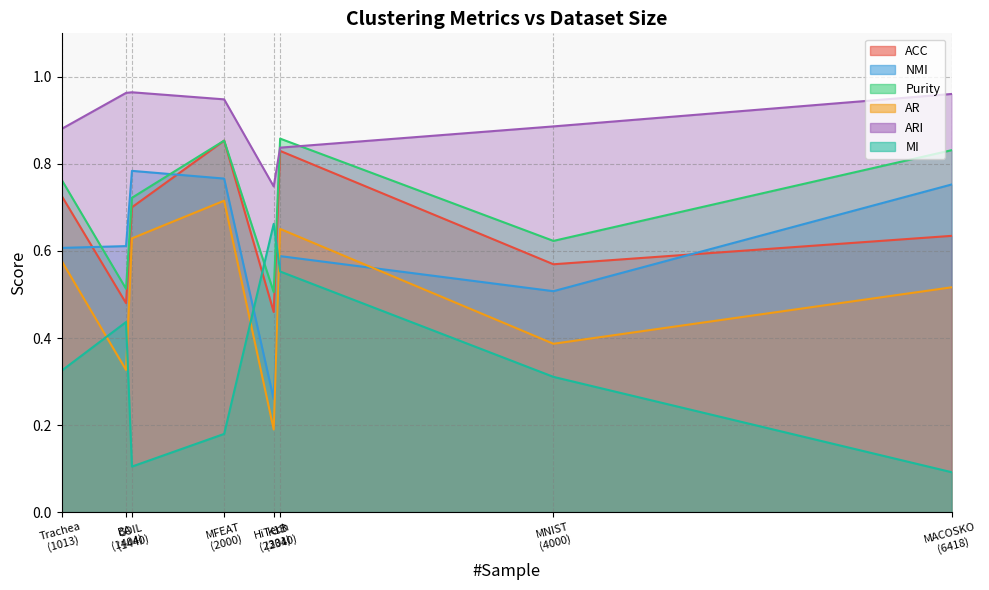

What is the spread (max minus min) of values at HiTech
(2301)?

0.6